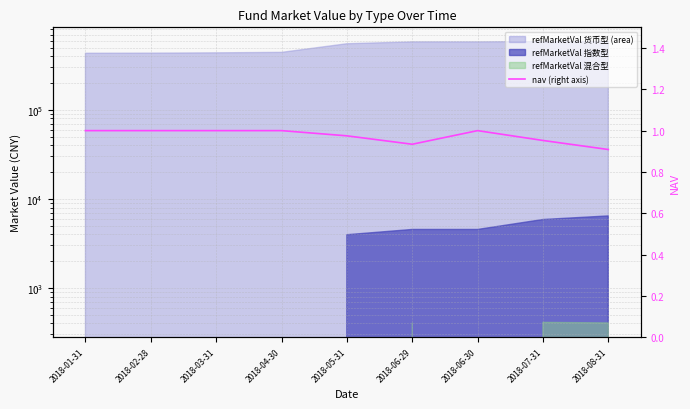

Is it true that the value at 2018-06-30 is 0.3?

False